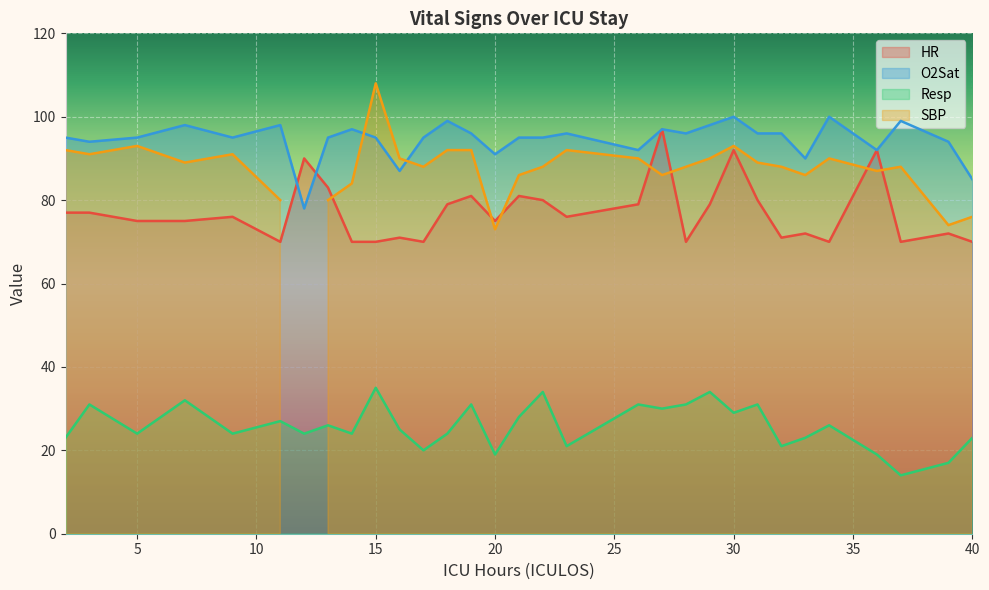

Which series has the largest total across all categories?

O2Sat